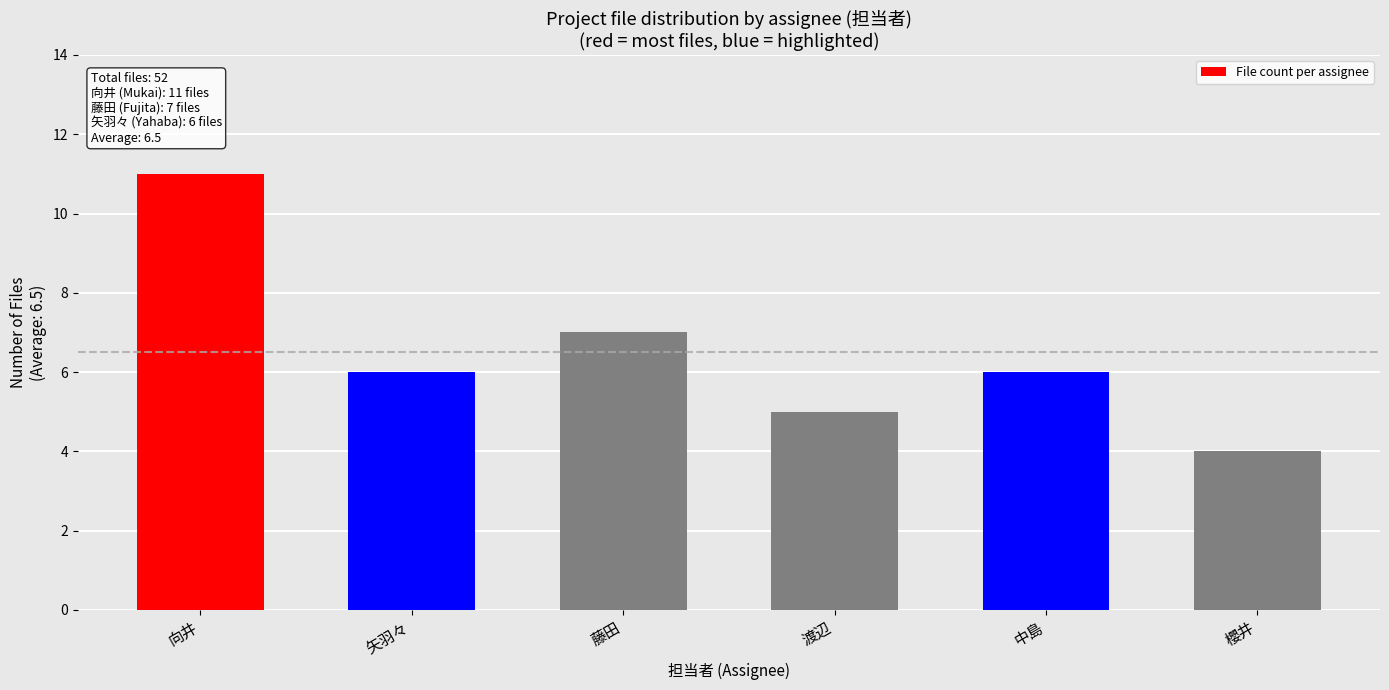

The value at 矢羽々 is 6. True or false?

True